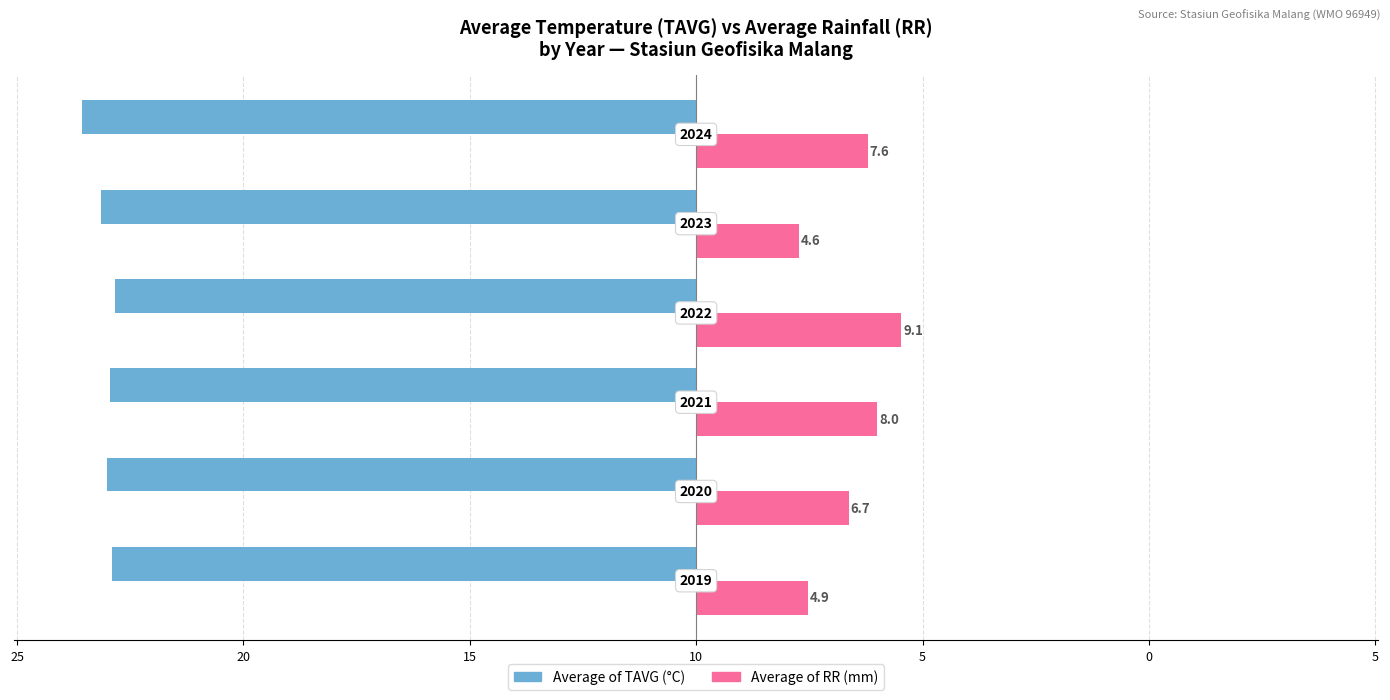

Is it true that Average of TAVG equals -38.1 at 30?

False